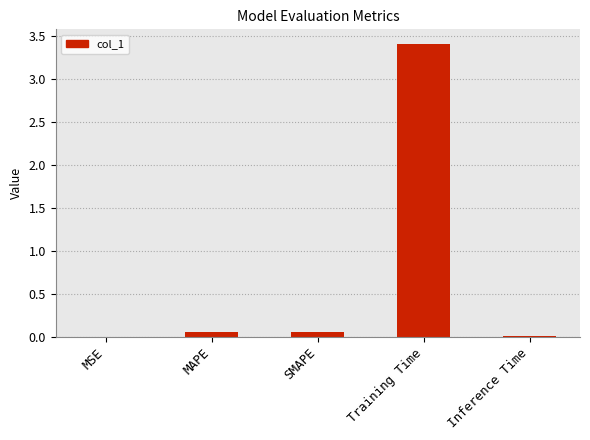

Is it true that the value at Inference Time is 0.0?

True